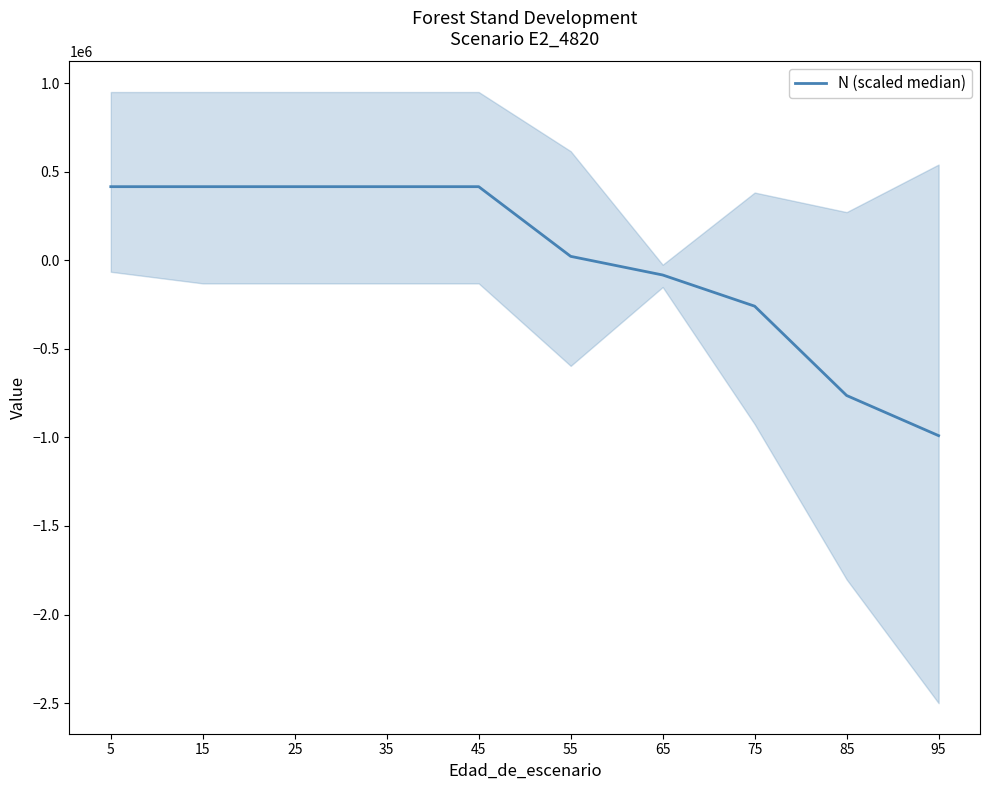

True or false: the data shows 415044.7 at 45.

True